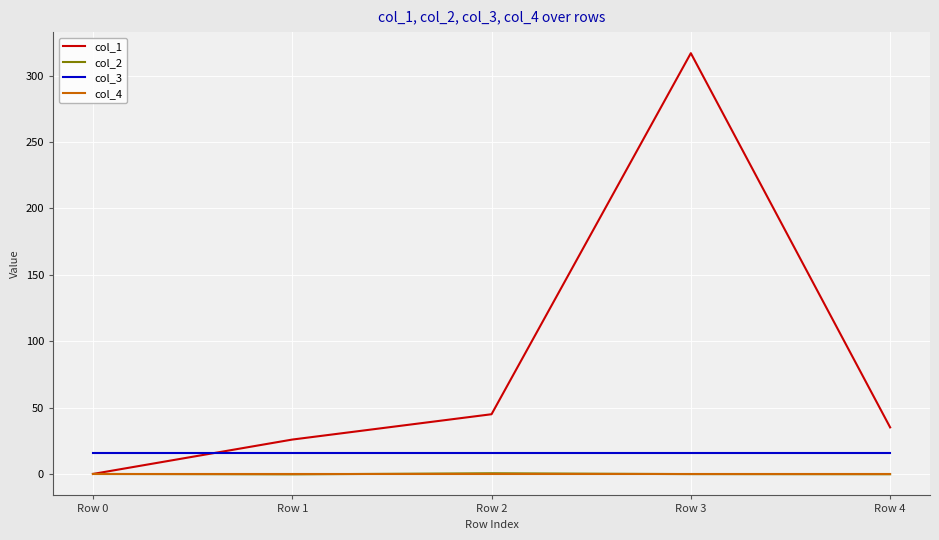

List the labels in order of col_1 value, largest first.

Row 3, Row 2, Row 4, Row 1, Row 0